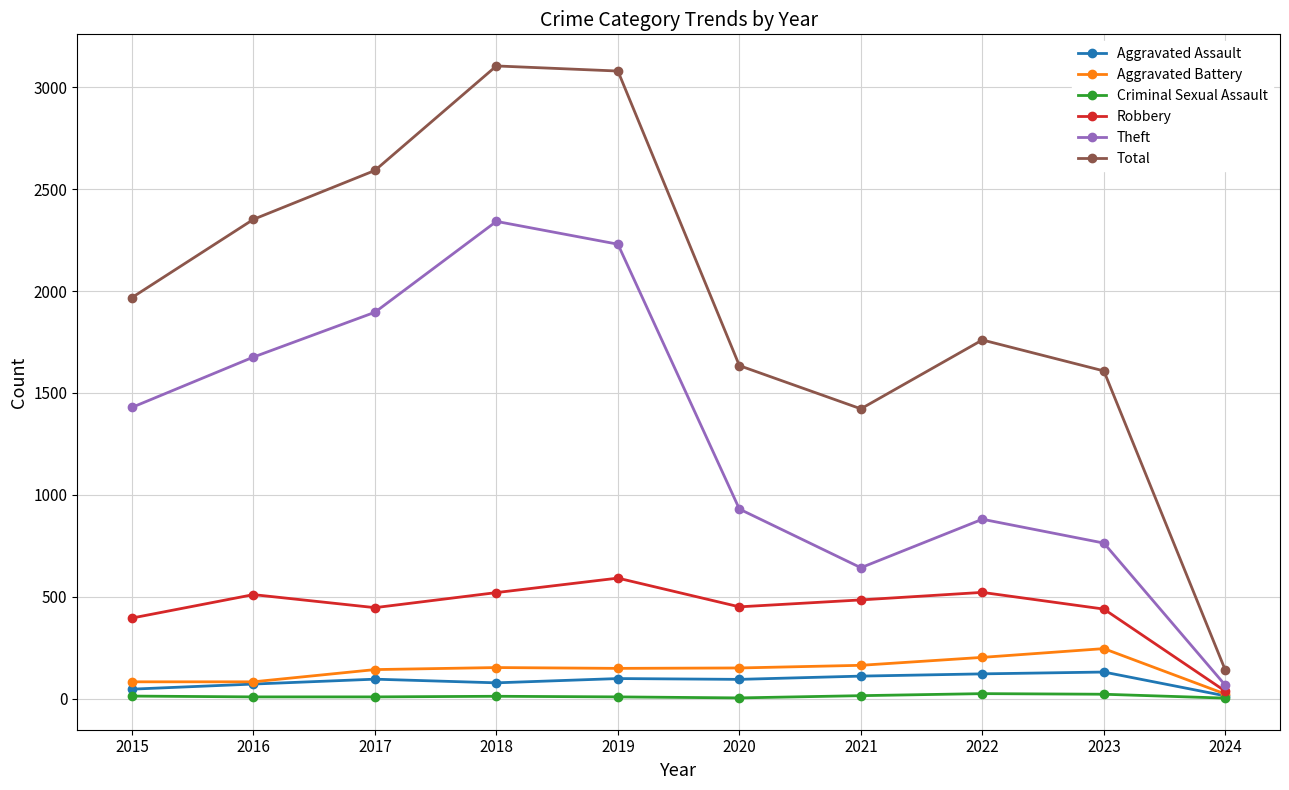

True or false: Aggravated Assault and Total cross at least once.

False